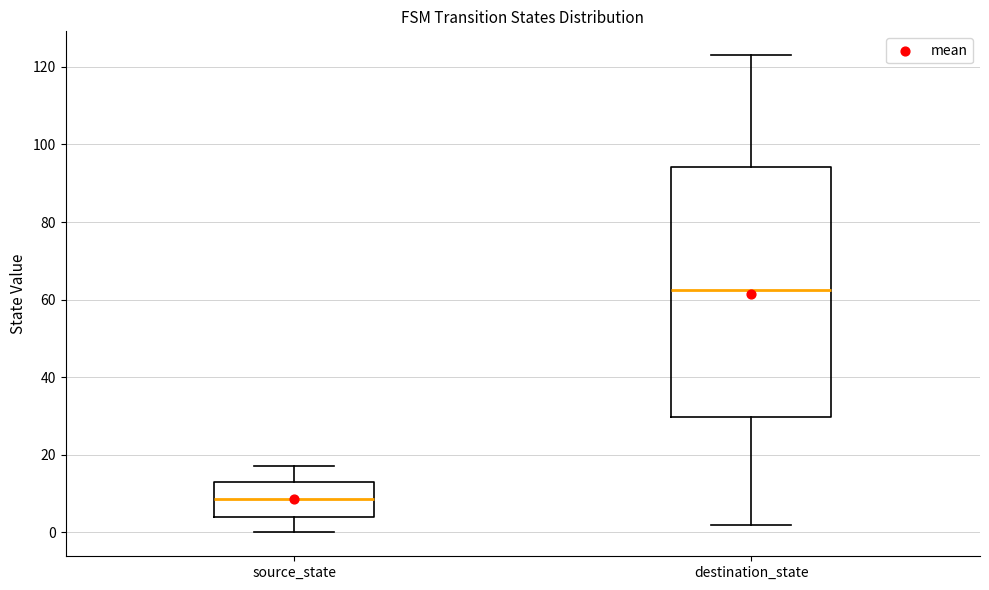

Reading left to right, transcribe this box plot: for each box, give where its median line is, the range the box spans, and where its two whiskers end, as read against the y-axis. The values are not printed on the chart, so give them approximately, as read against the axis.

source_state: median 8, box 4 to 14, whiskers 0 to 18
destination_state: median 62, box 30 to 94, whiskers 2 to 124